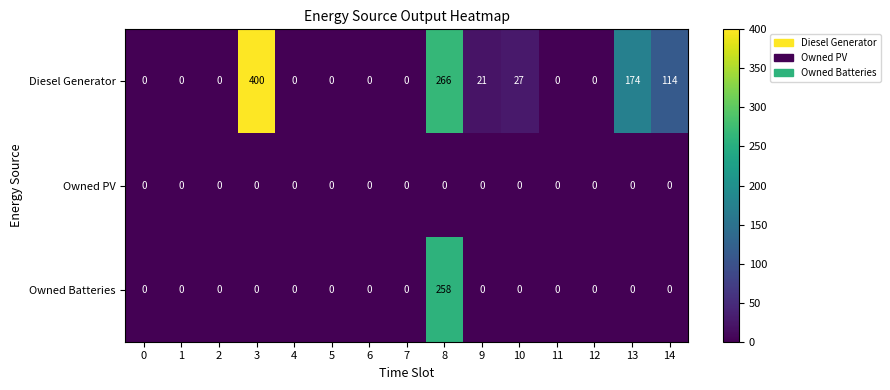

What is the total value across all series at 3?

400